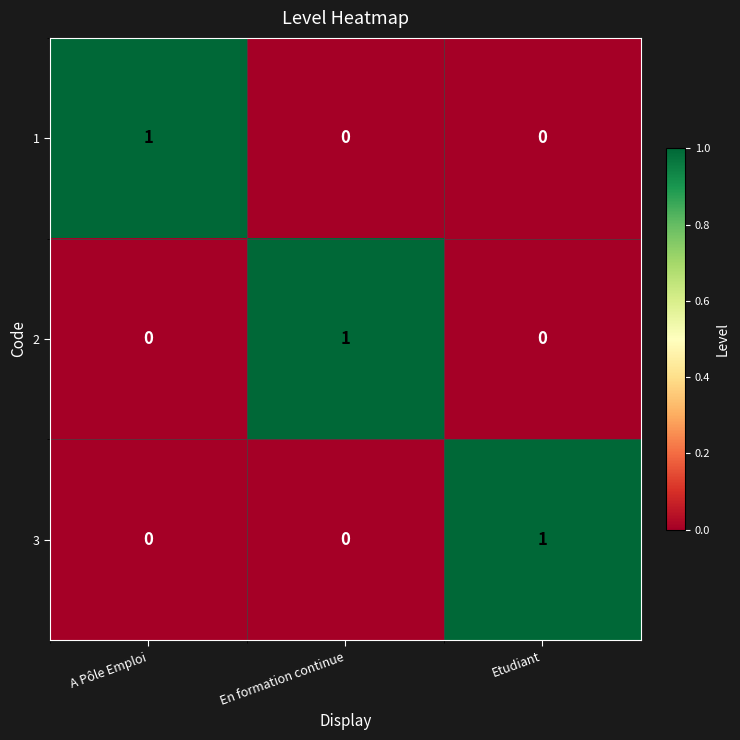

Reading left to right, transcribe all the data shown in this chart.

1: A Pôle Emploi=1	En formation continue=0	Etudiant=0
2: A Pôle Emploi=0	En formation continue=1	Etudiant=0
3: A Pôle Emploi=0	En formation continue=0	Etudiant=1